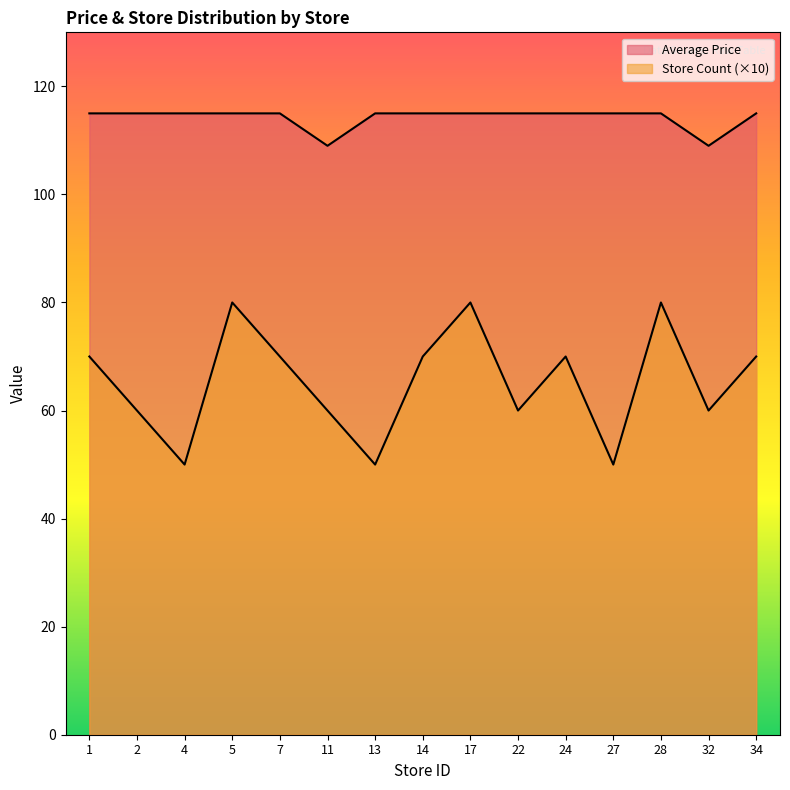

Does the chart have visible grid lines?

No